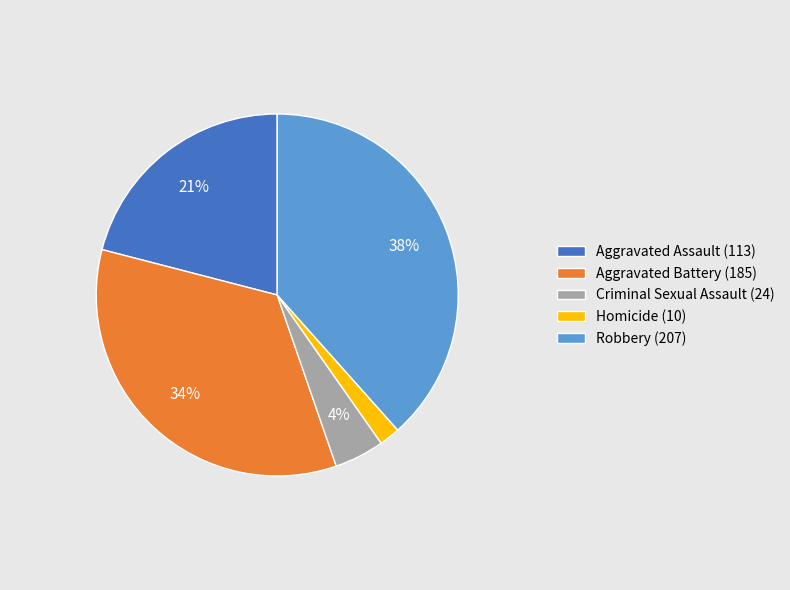

Is it true that Aggravated Assault is 21% of the pie?

True